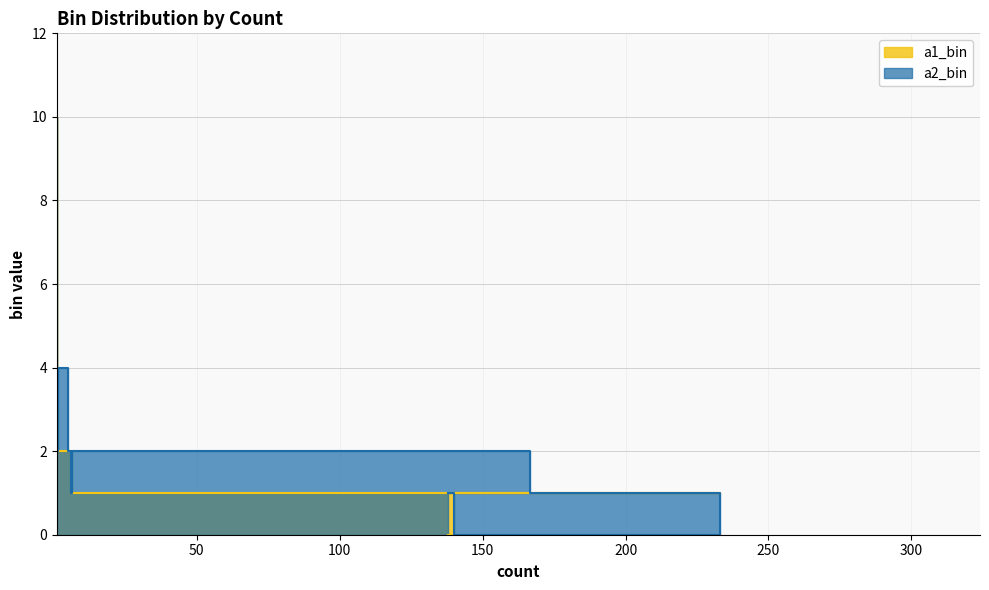

At how many categories does at least one series exceed 0?

13